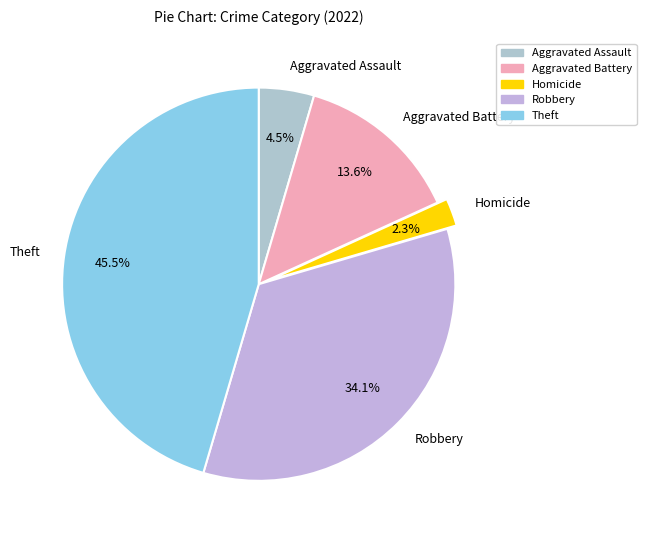

Combined, do Robbery and Theft account for over 50%?

Yes